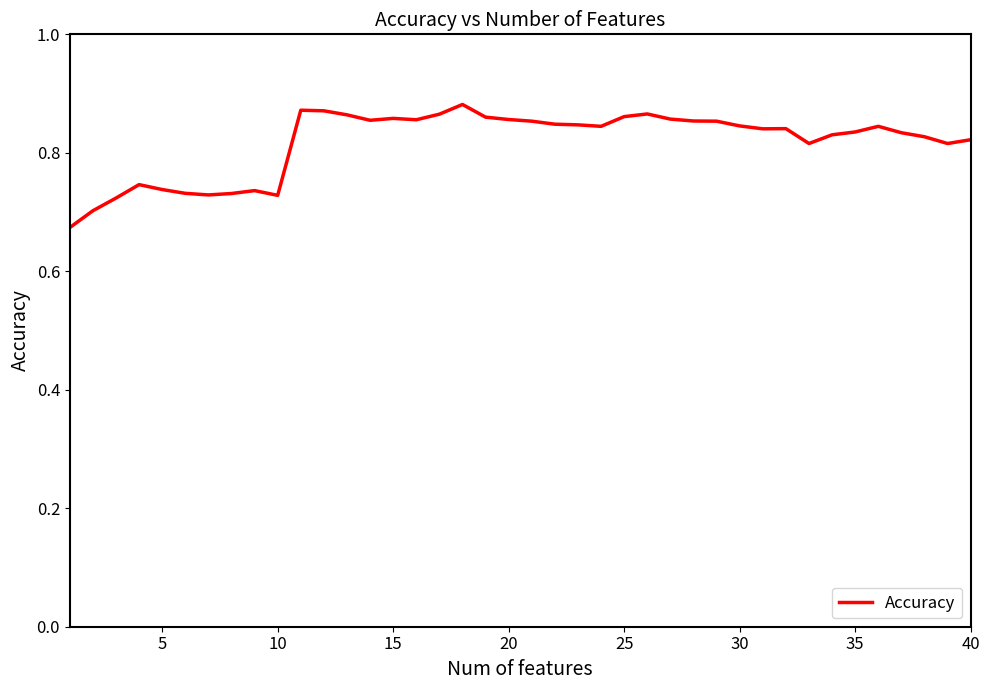

Does the chart have visible grid lines?

No